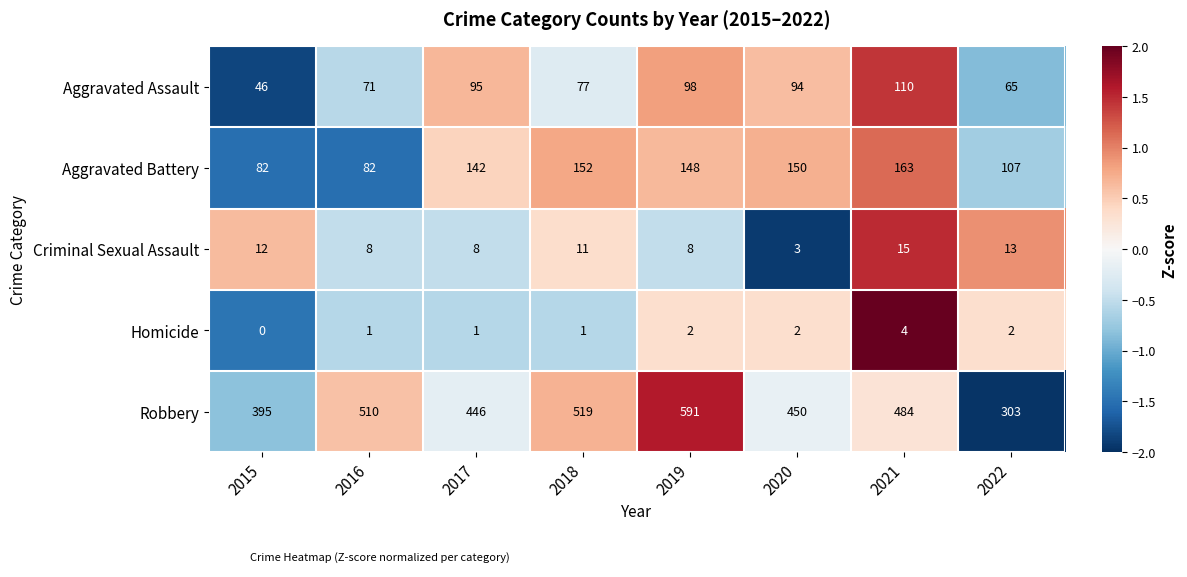

At how many categories does at least one series exceed 407?

6